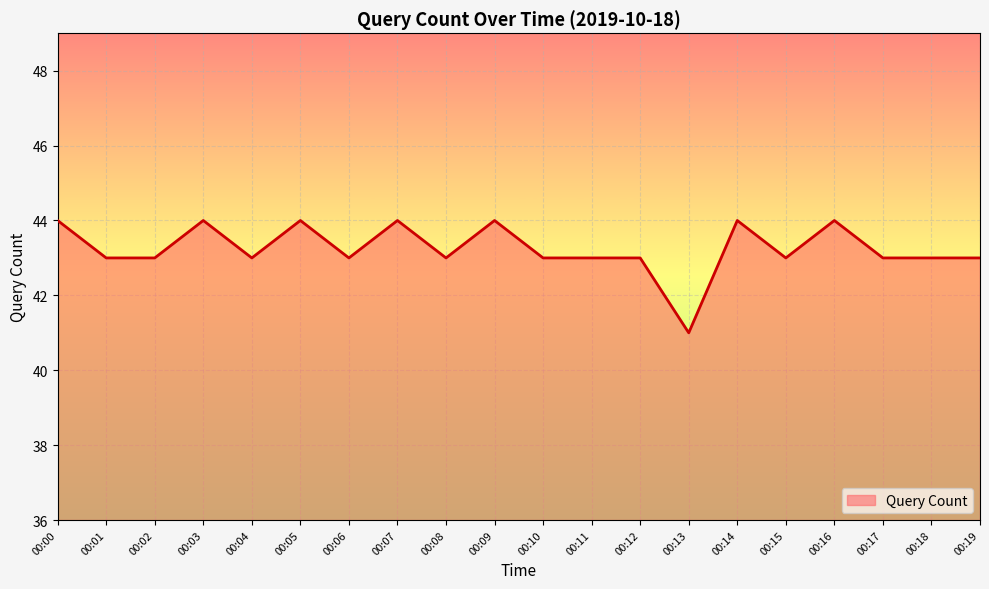

Where does the data first go above 43?

00:00